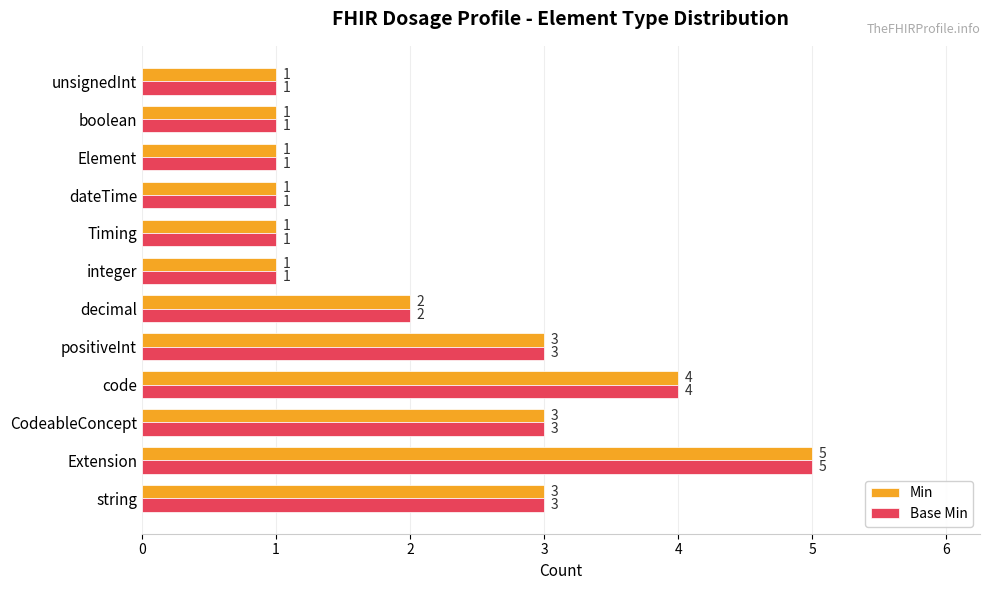

The Min series shows 0 at unsignedInt. True or false?

False